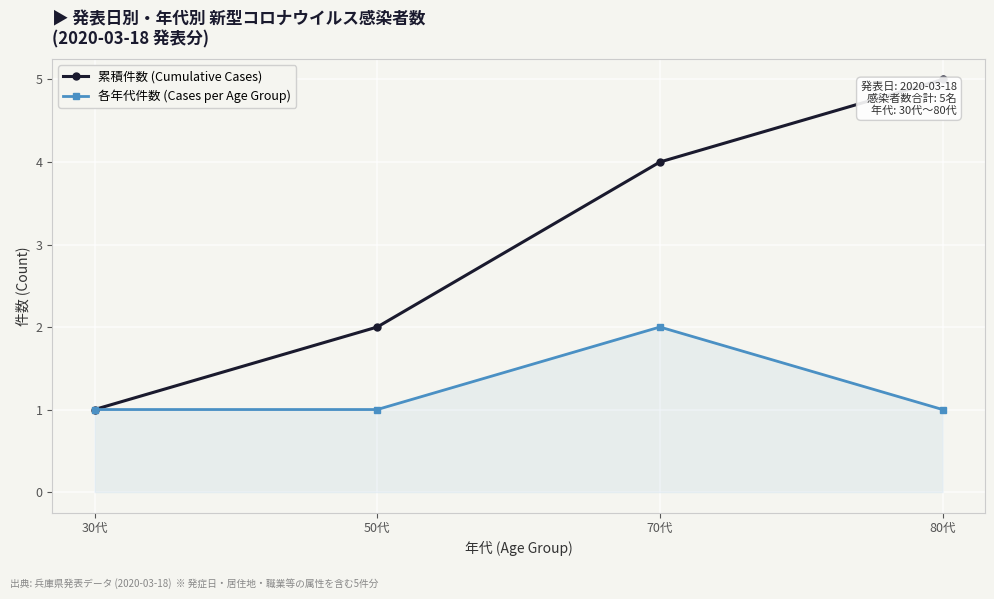

Which series has the largest total across all categories?

累積件数 (Cumulative Cases)